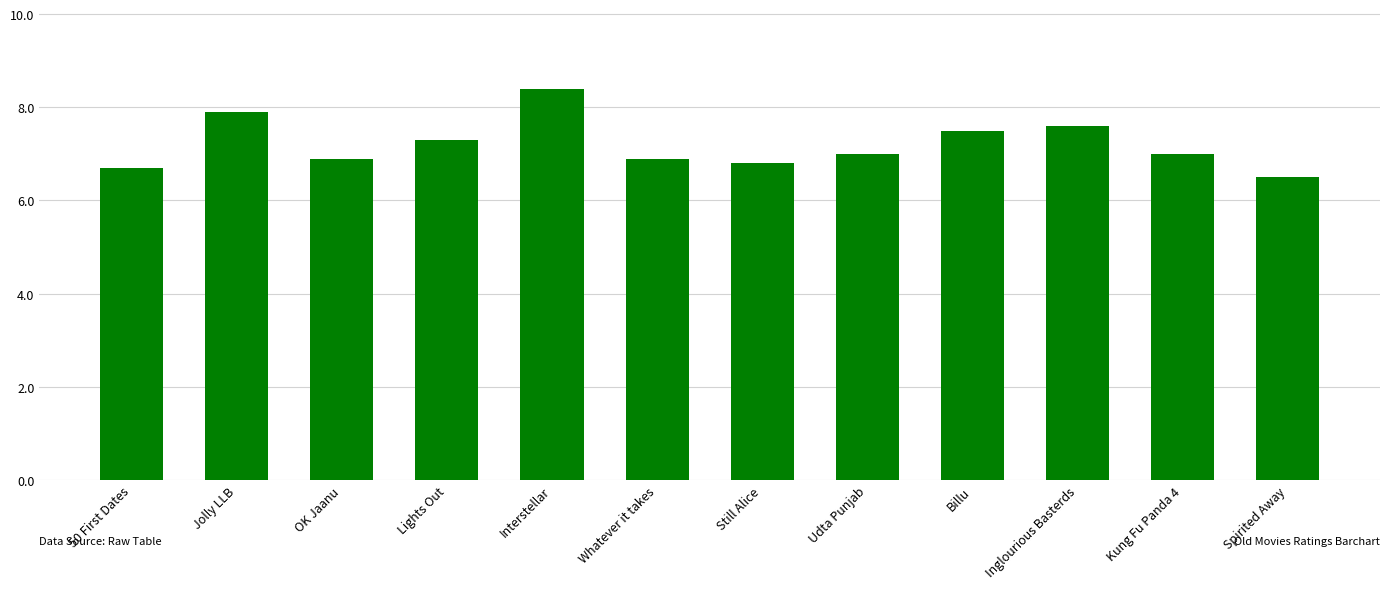

What is the difference between the values at Billu and OK Jaanu?

0.6